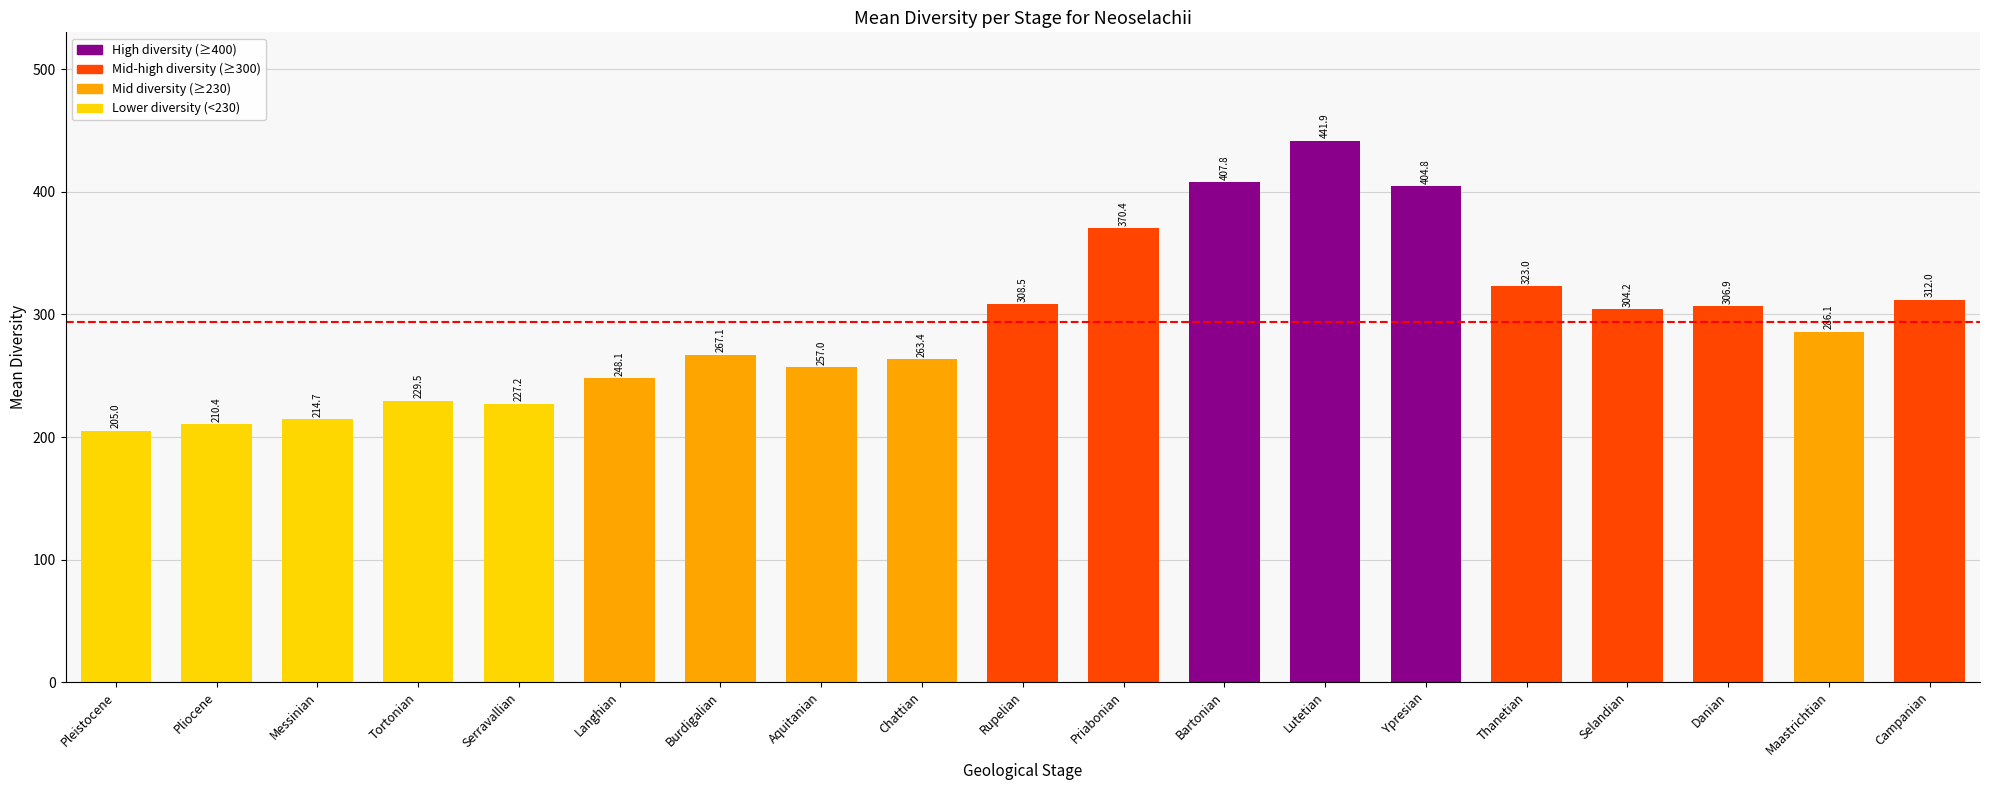

List the labels in order of value, smallest first.

Pleistocene, Pliocene, Messinian, Serravallian, Tortonian, Langhian, Aquitanian, Chattian, Burdigalian, Maastrichtian, Selandian, Danian, Rupelian, Campanian, Thanetian, Priabonian, Ypresian, Bartonian, Lutetian